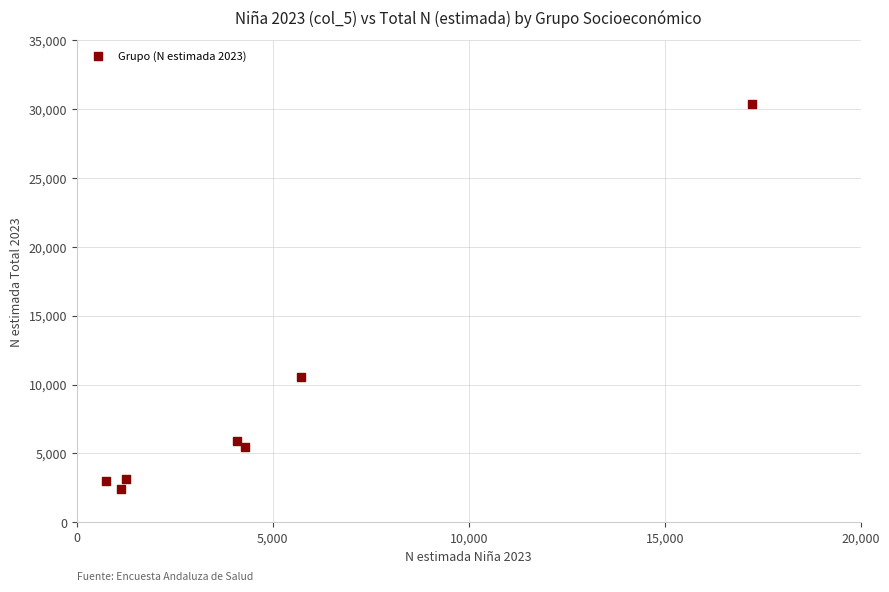

What Y value in the scatter plot is closest to 16373?

10533